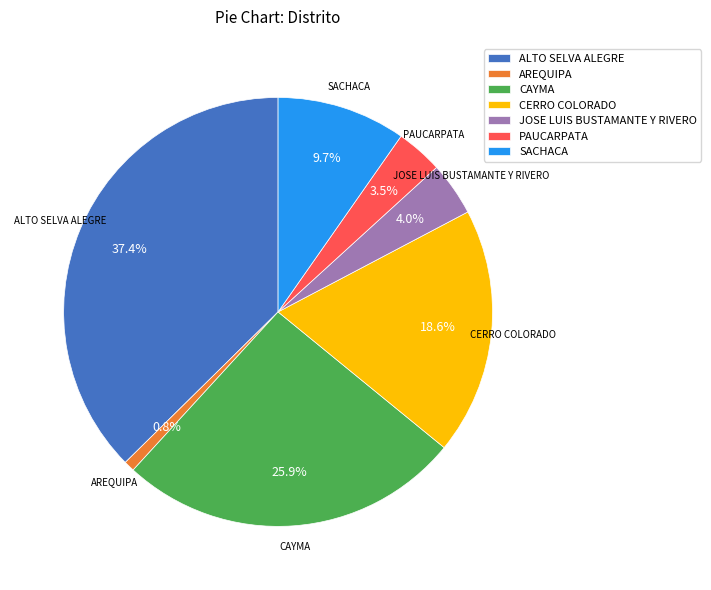

To the nearest percent, what portion does SACHACA represent?

10%